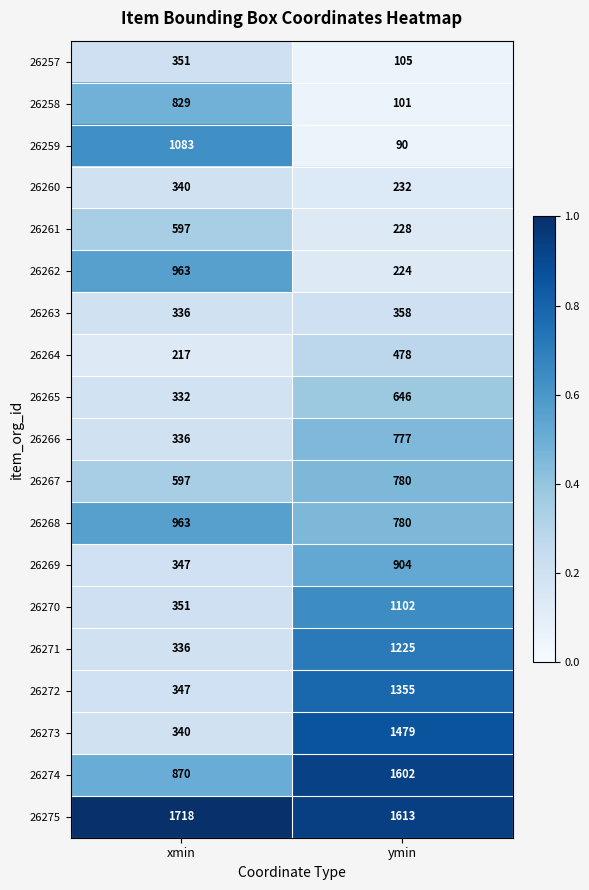

Between xmin and ymin, which series saw the biggest shift?

26273